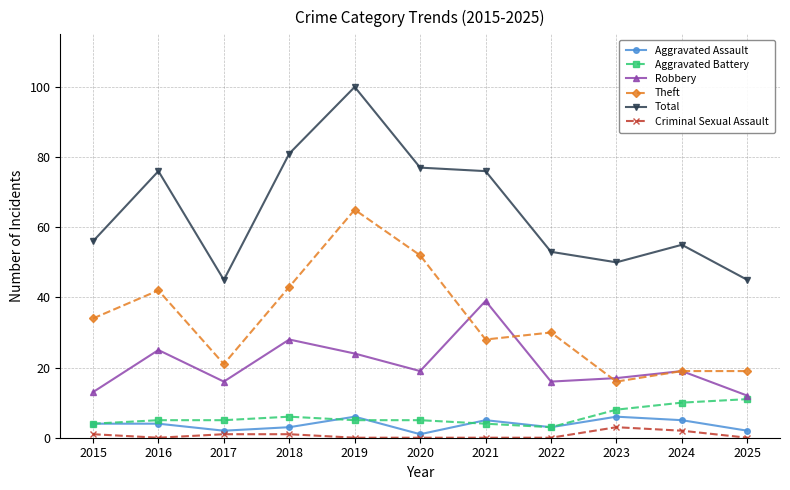

What is the difference between the maximum and minimum values in the Aggravated Battery series?

8